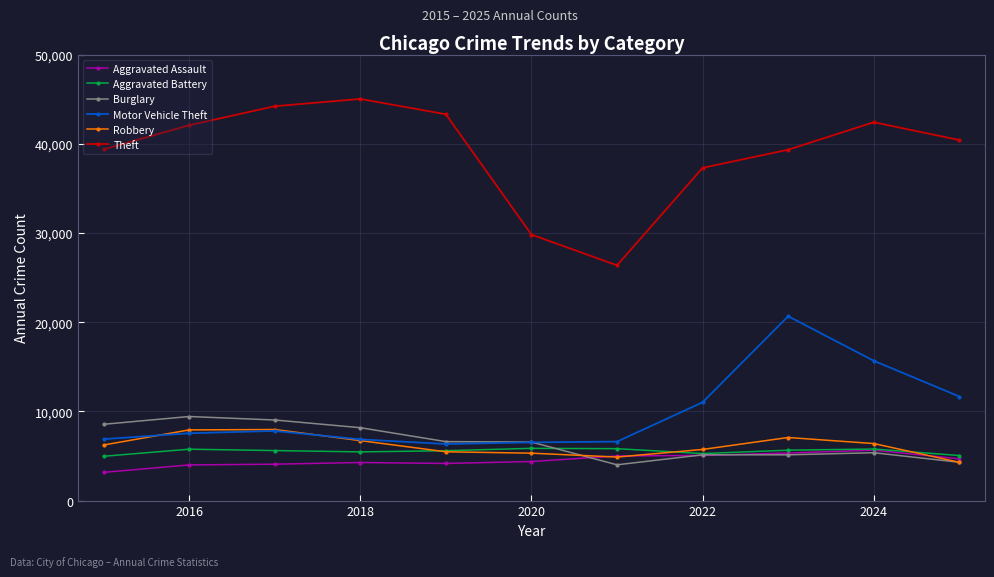

What is the minimum value for Motor Vehicle Theft?

6342